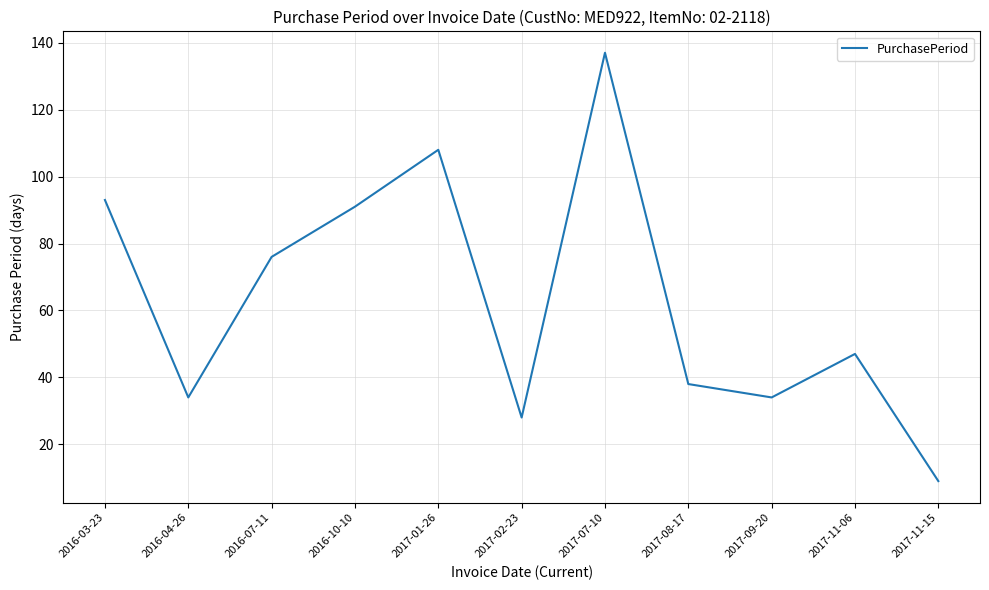

Reading left to right, list all the values displayed in this chart.

2016-03-23=93	2016-04-26=34	2016-07-11=76	2016-10-10=91	2017-01-26=108	2017-02-23=28	2017-07-10=137	2017-08-17=38	2017-09-20=34	2017-11-06=47	2017-11-15=9